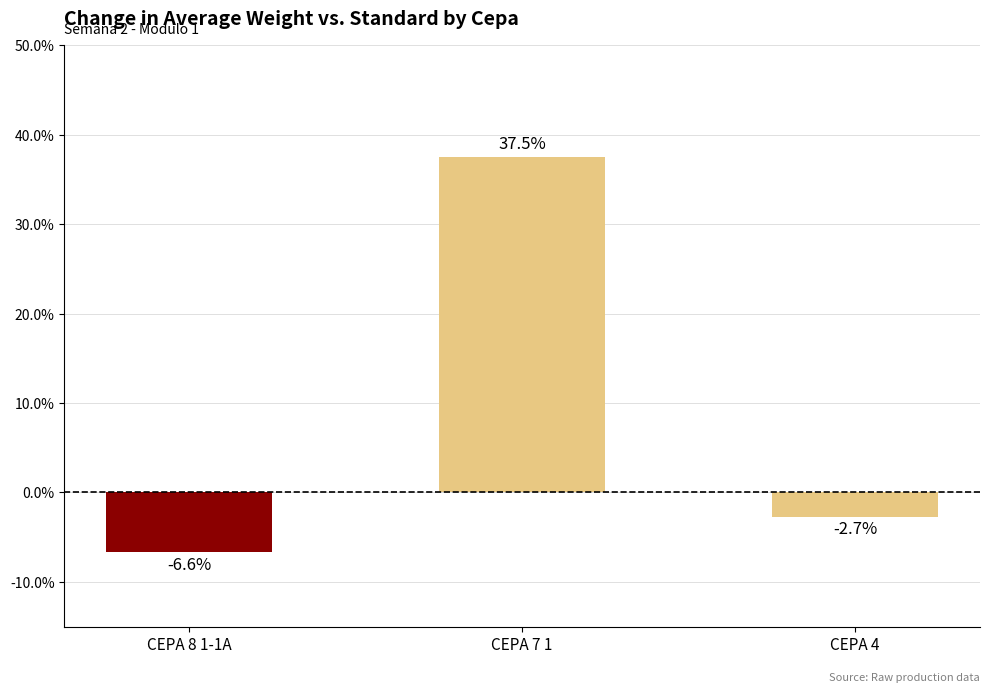

What is the difference between the values at CEPA 7 1 and CEPA 4?

0.4